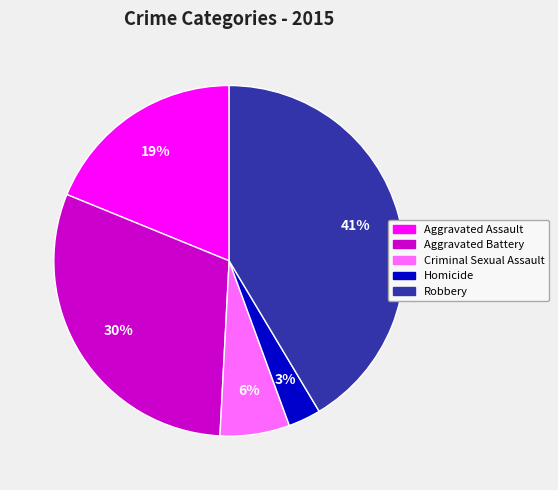

Which has a higher value, Aggravated Battery or Aggravated Assault?

Aggravated Battery